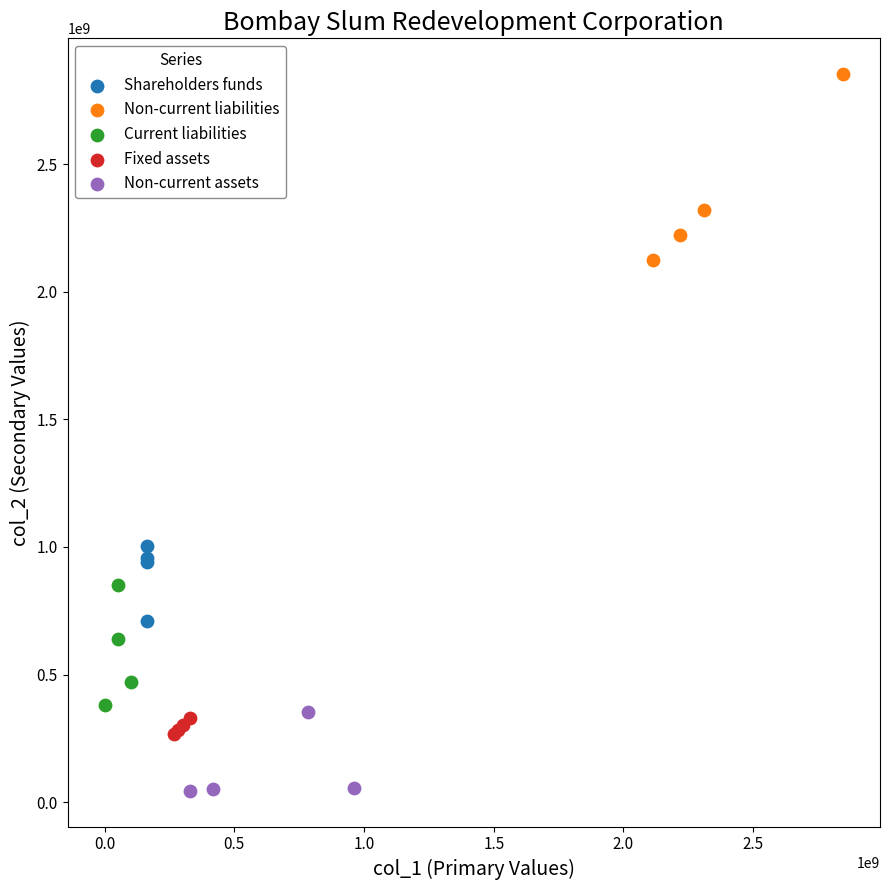

What are all the series names shown in the legend?

Shareholders funds, Non-current liabilities, Current liabilities, Fixed assets, Non-current assets